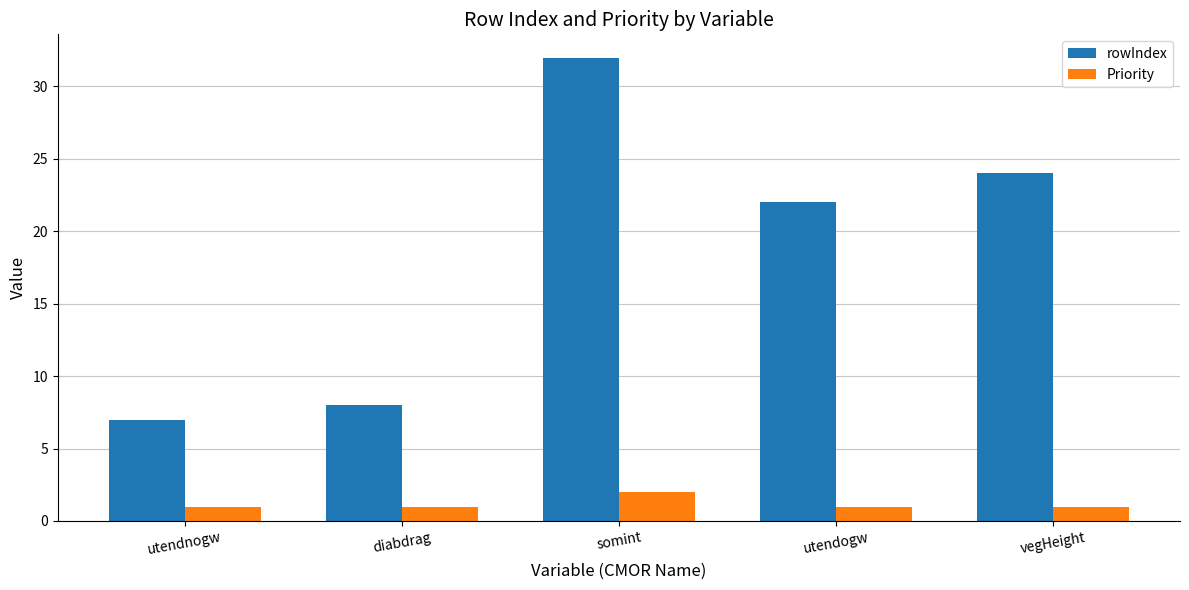

What is the minimum value shown in the chart?

1